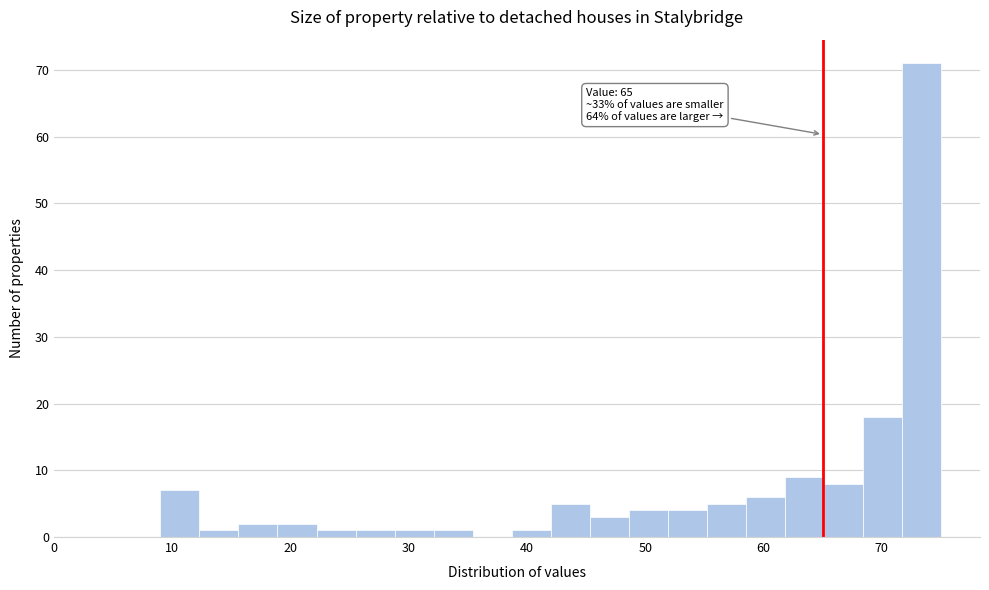

Read against the x-axis, roughly where is the centre of the tallest bar?

73